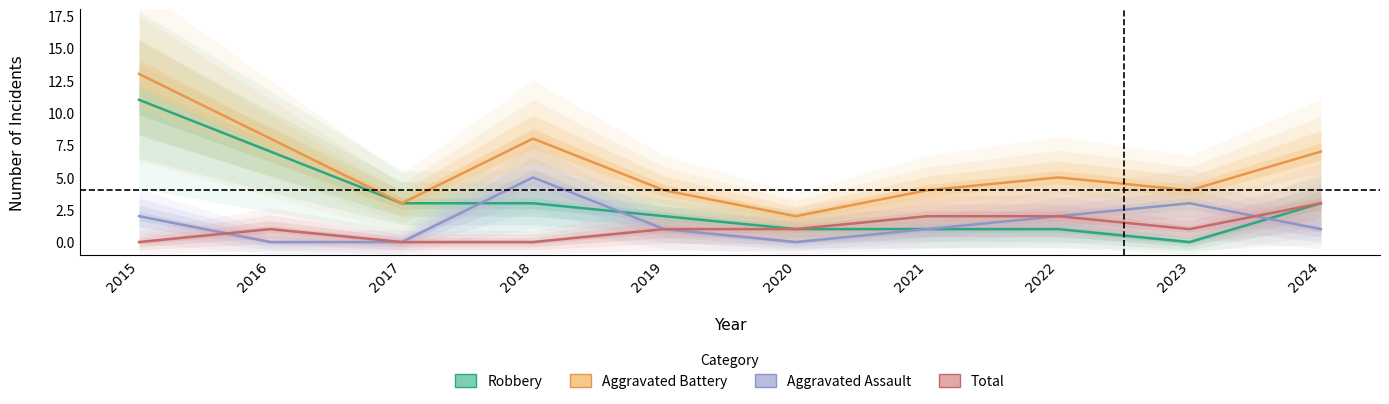

How many categories are shown in the chart?

10